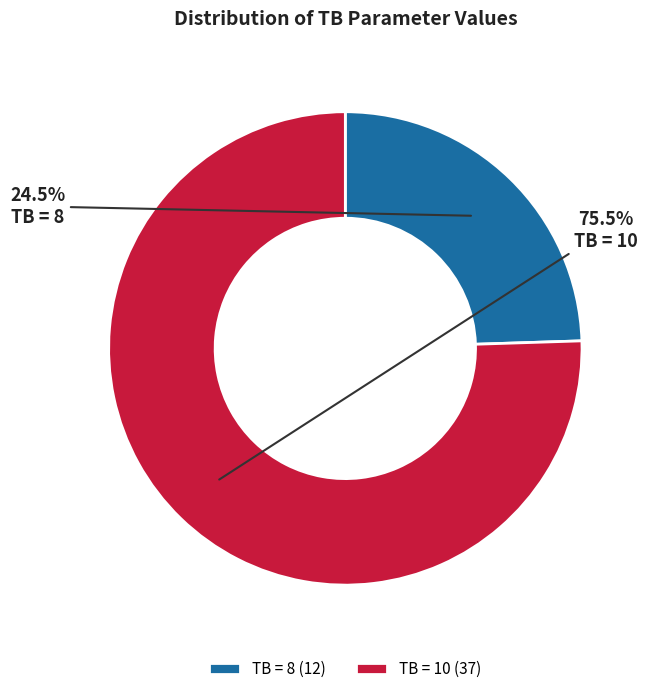

Is TB = 10 the majority of the pie?

Yes